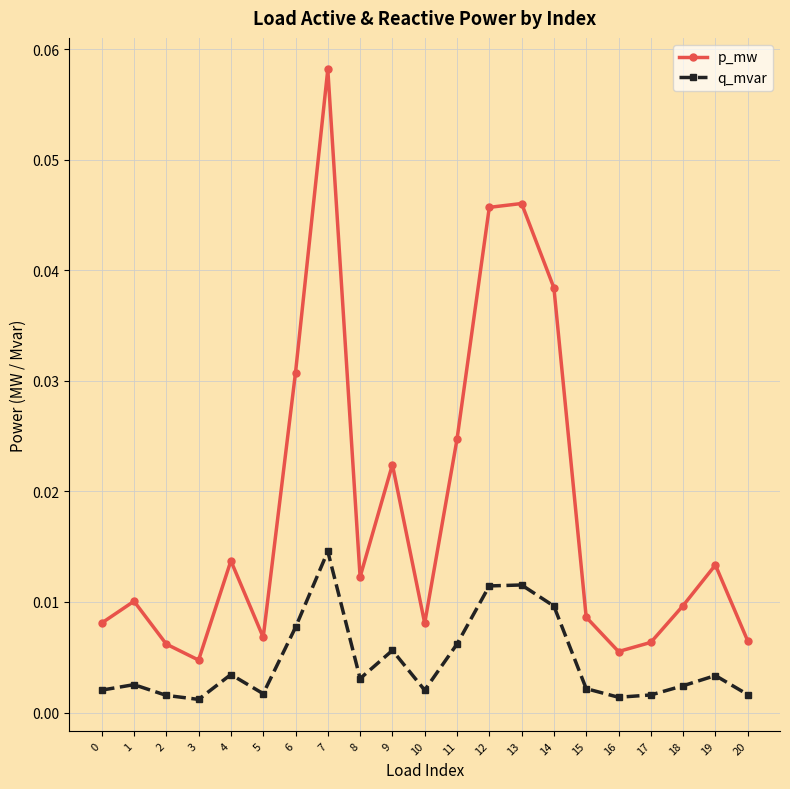

At which label is p_mw closest to 0?

3